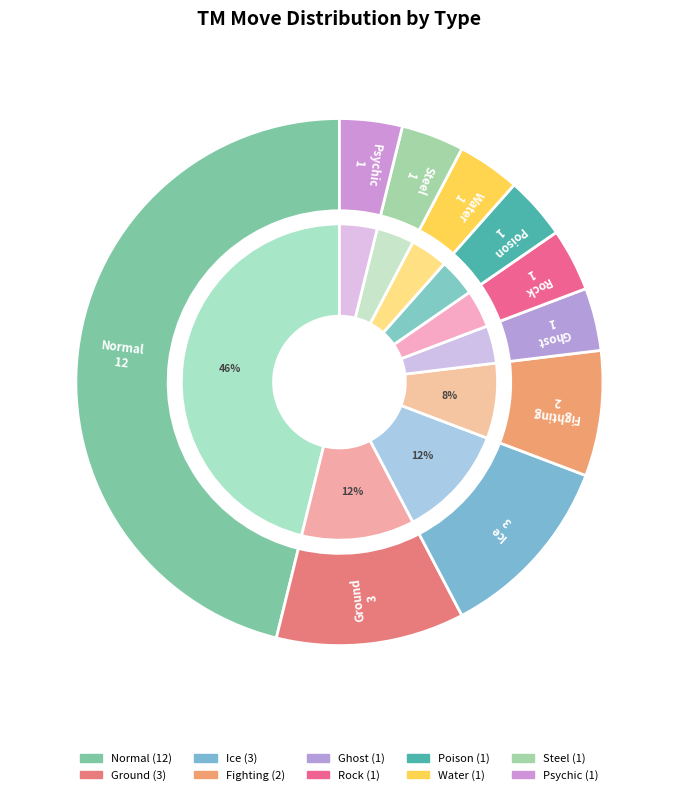

How many segments does this pie chart have?

10